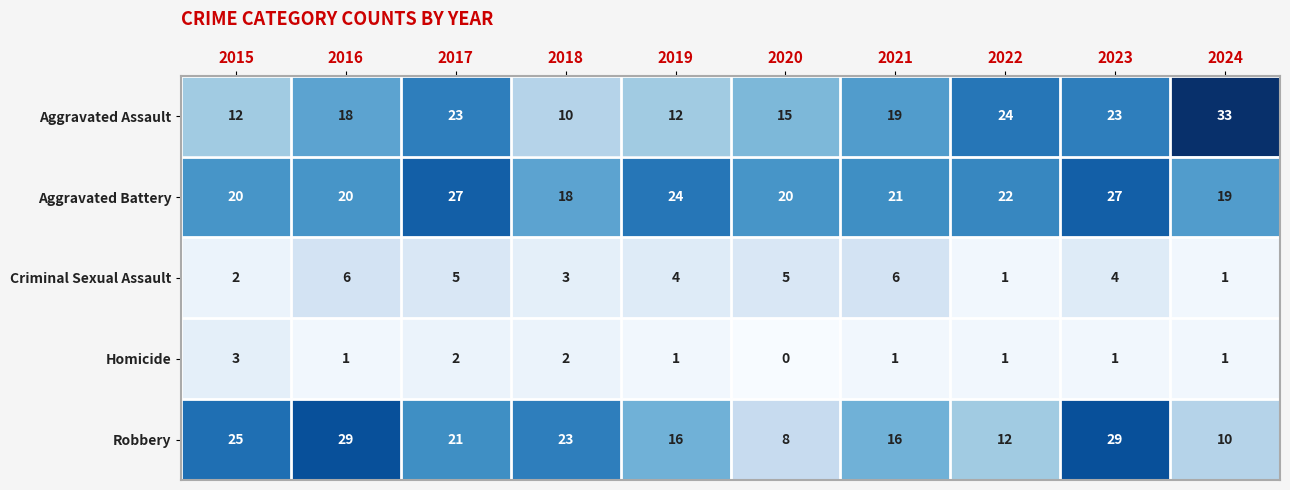

Count the Criminal Sexual Assault values in the range 2 to 5.

6